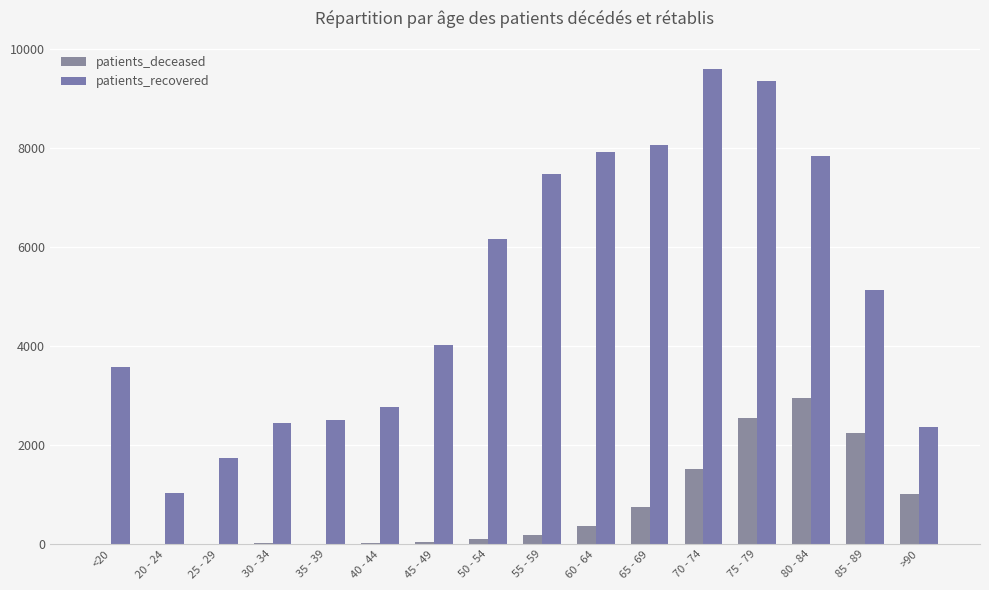

How many categories are shown in the chart?

16